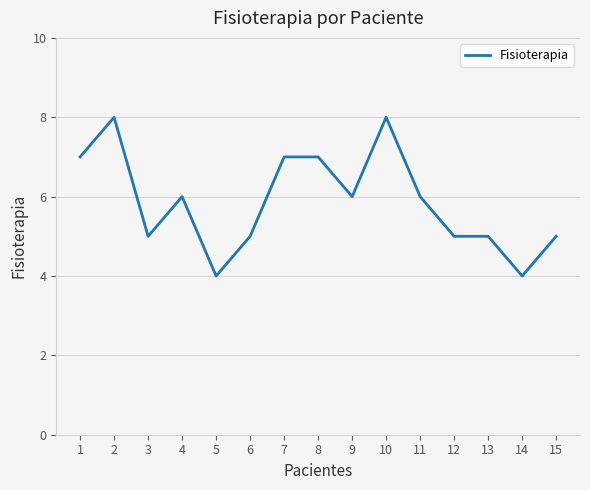

What is the difference between the maximum and minimum values?

4